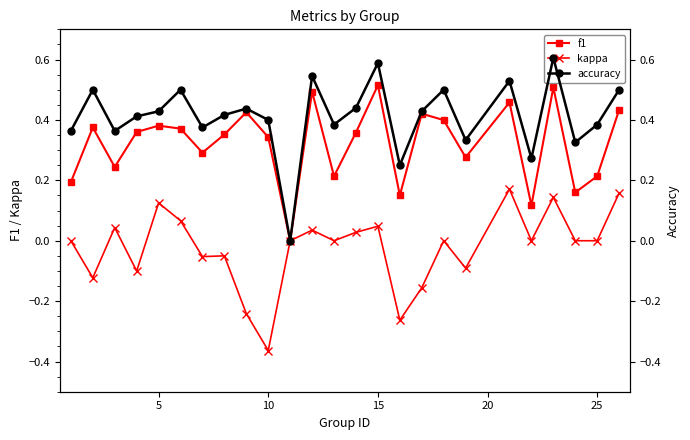

List the series in order of their peak value, highest first.

accuracy, f1, kappa